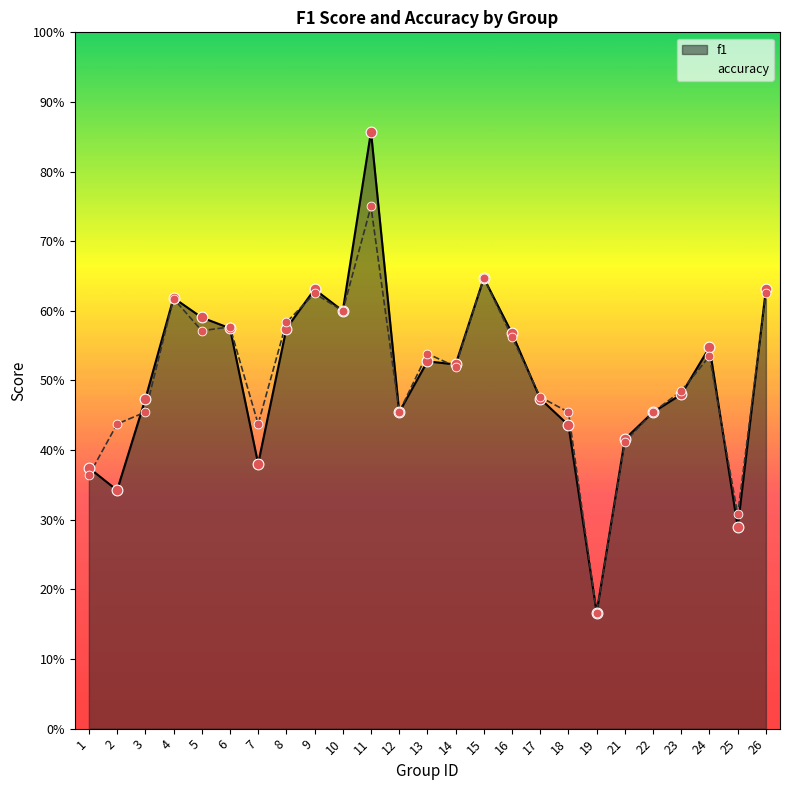

Which series has the largest total across all categories?

accuracy